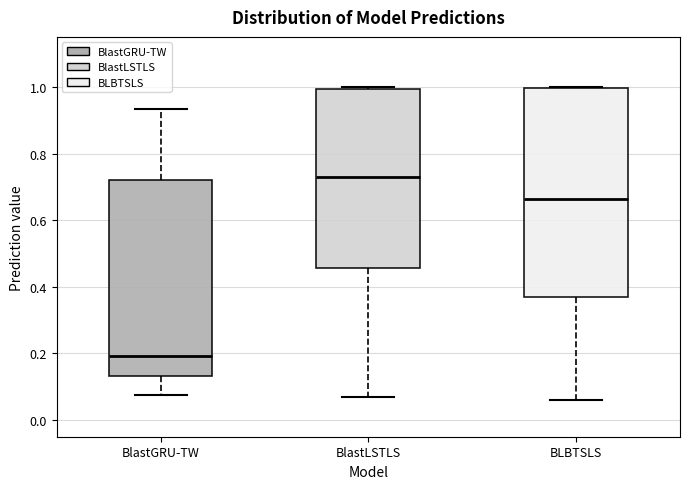

Which box is the tallest, from its lower edge to its upper edge?

BLBTSLS